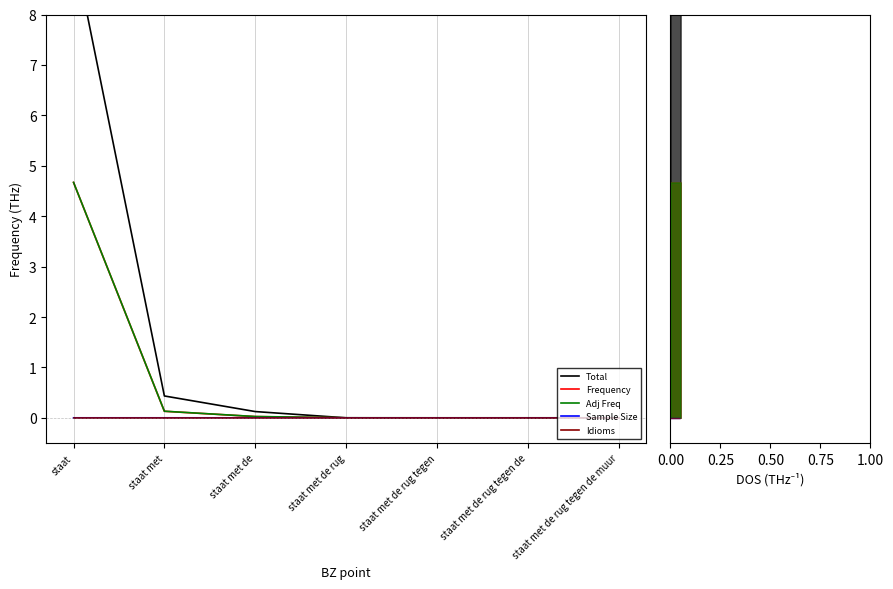

At which label is Total closest to 4?

staat met